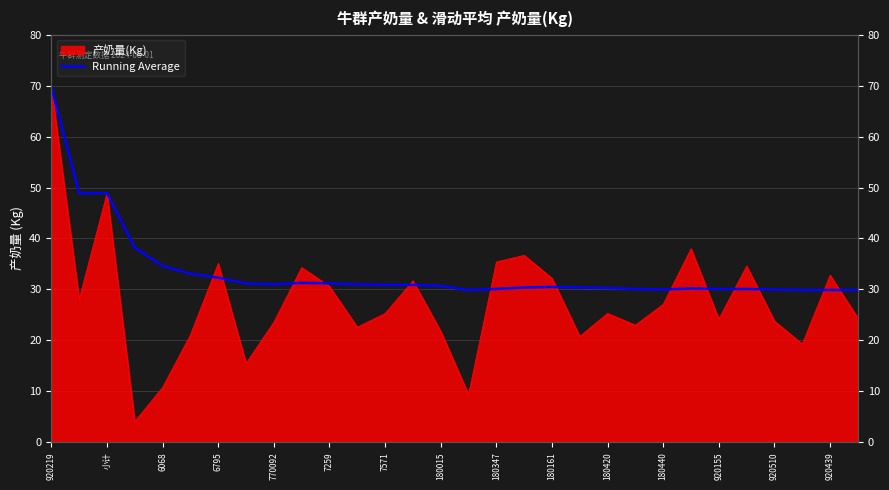

How many lines are shown in the chart?

1